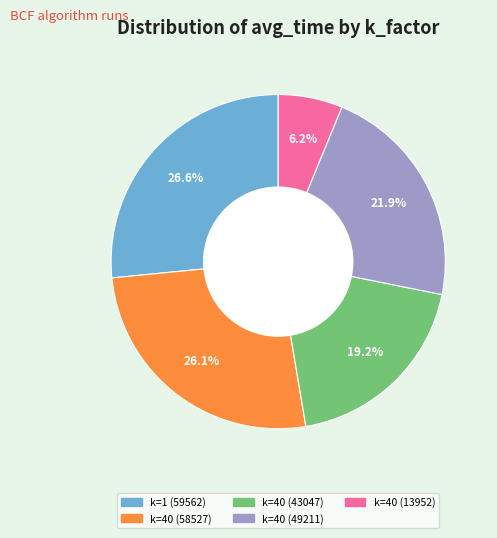

What is the ratio of the value at k=40 (58527) to the value at k=40 (13952)?

4.2